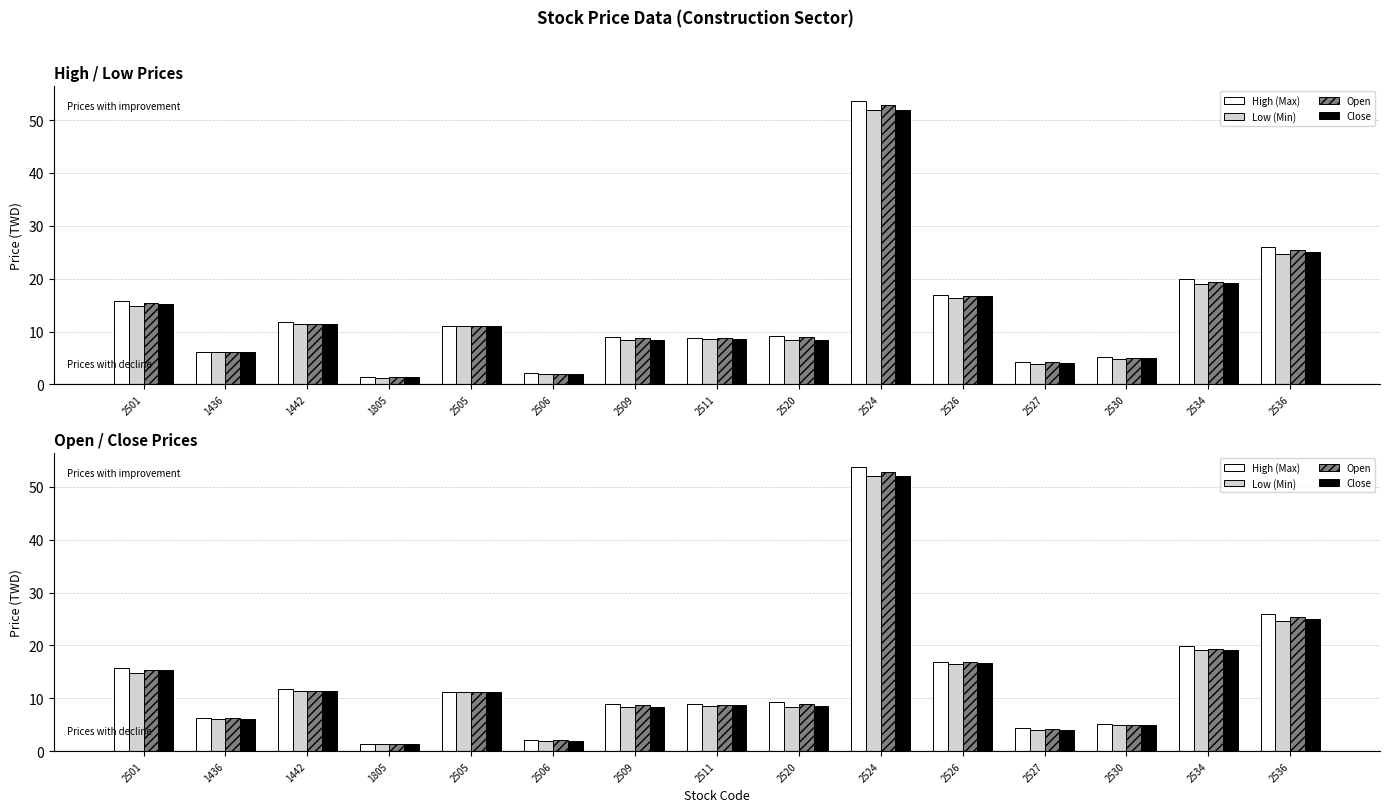

Reading left to right, list all the values displayed in this chart.

High (Max): 15.7	6.2	11.8	1.4	11.1	2.1	9.0	8.8	9.2	53.7	16.9	4.3	5.2	19.9	25.9
Low (Min): 14.8	6.0	11.4	1.3	11.1	1.9	8.4	8.5	8.4	52.0	16.4	3.9	4.8	19.1	24.6
Open: 15.4	6.2	11.4	1.3	11.1	2.1	8.8	8.8	8.9	52.8	16.8	4.2	5.0	19.4	25.4
Close: 15.3	6.1	11.4	1.4	11.1	1.9	8.4	8.7	8.5	52.0	16.7	4.0	4.9	19.2	25.0